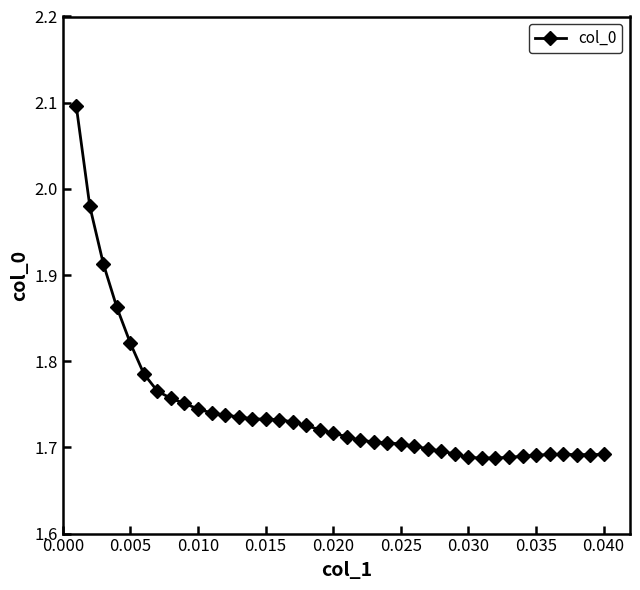

What is the greatest value displayed?

2.1